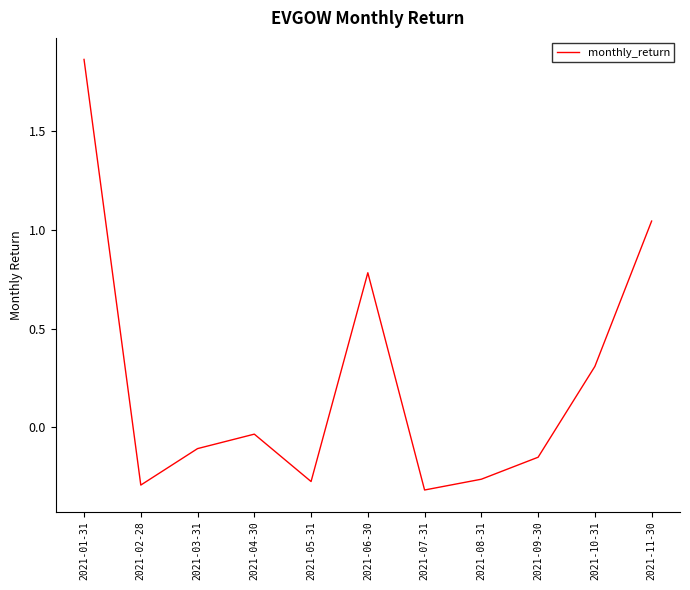

At which category does the chart reach its peak across all series?

2021-01-31